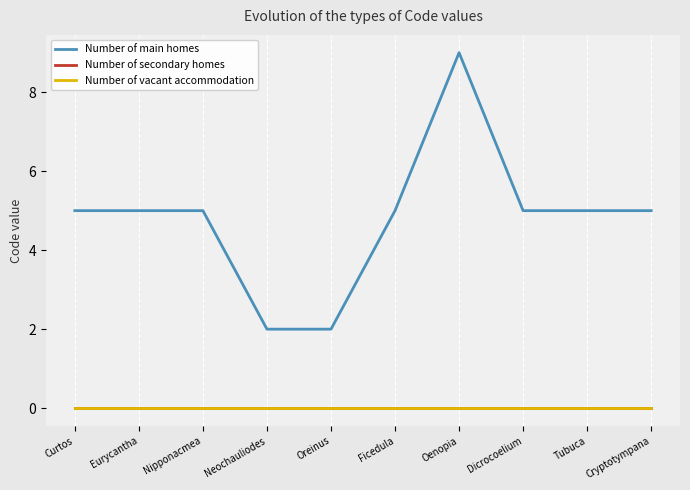

Does the chart have visible grid lines?

Yes